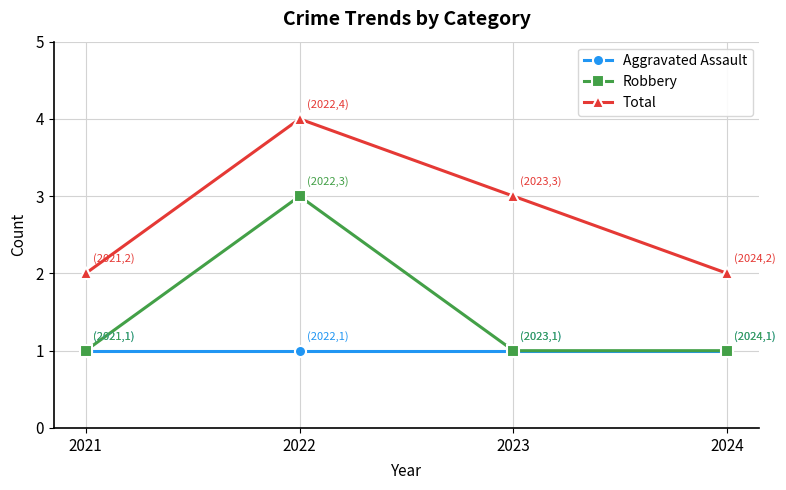

True or false: Total and Aggravated Assault intersect in this chart.

False